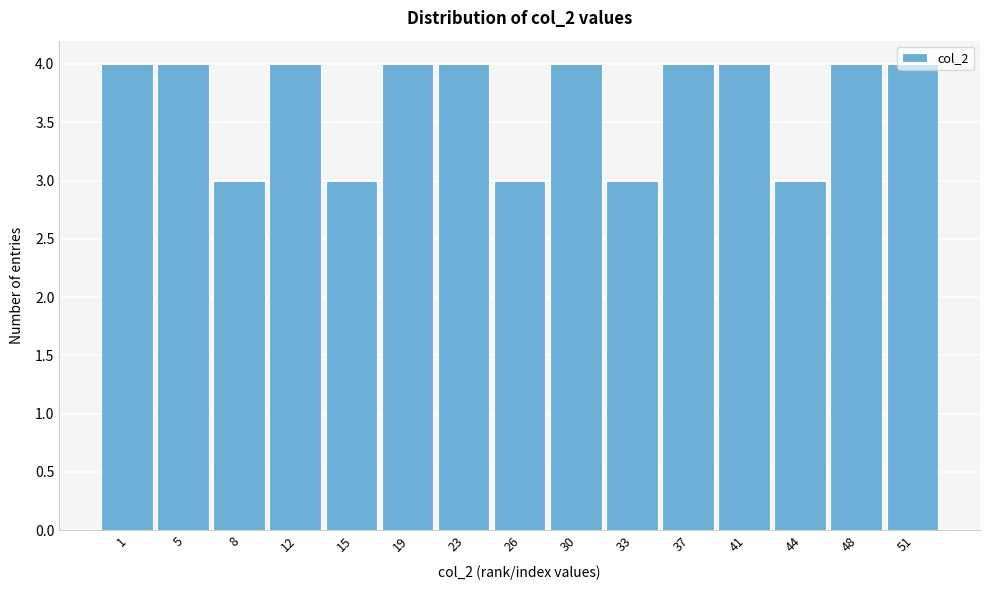

The value at 48 is 2. True or false?

False